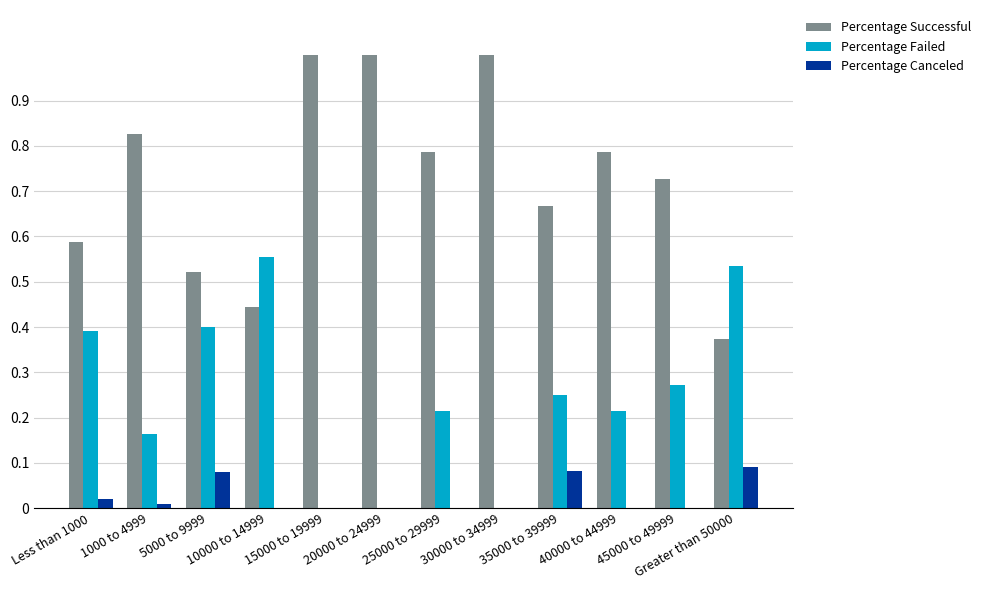

What value does the Percentage Successful series have at 30000 to 34999?

1.0